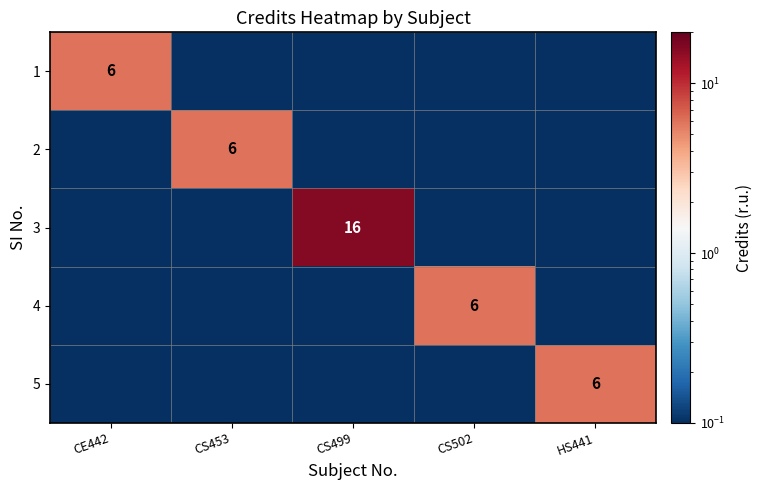

What is the spread (max minus min) of values at CS453?

5.9